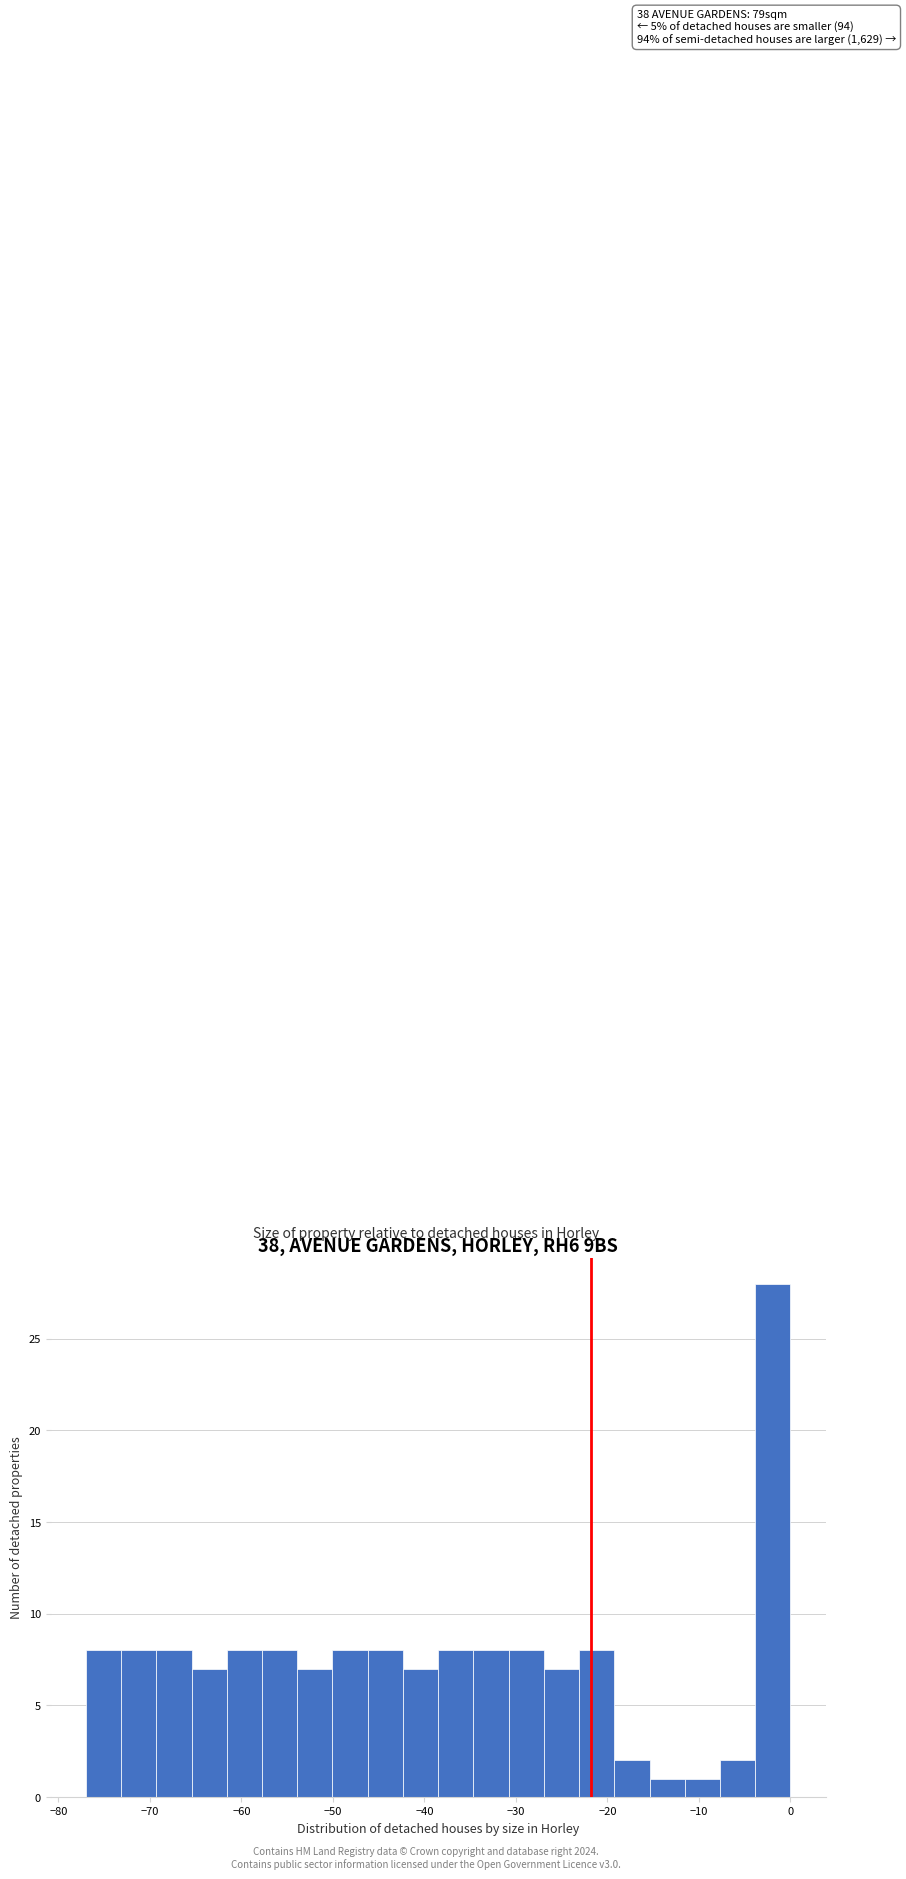

Around what value on the x-axis is the tallest bar? Give the approximate position of its centre, as read against the axis.

-2